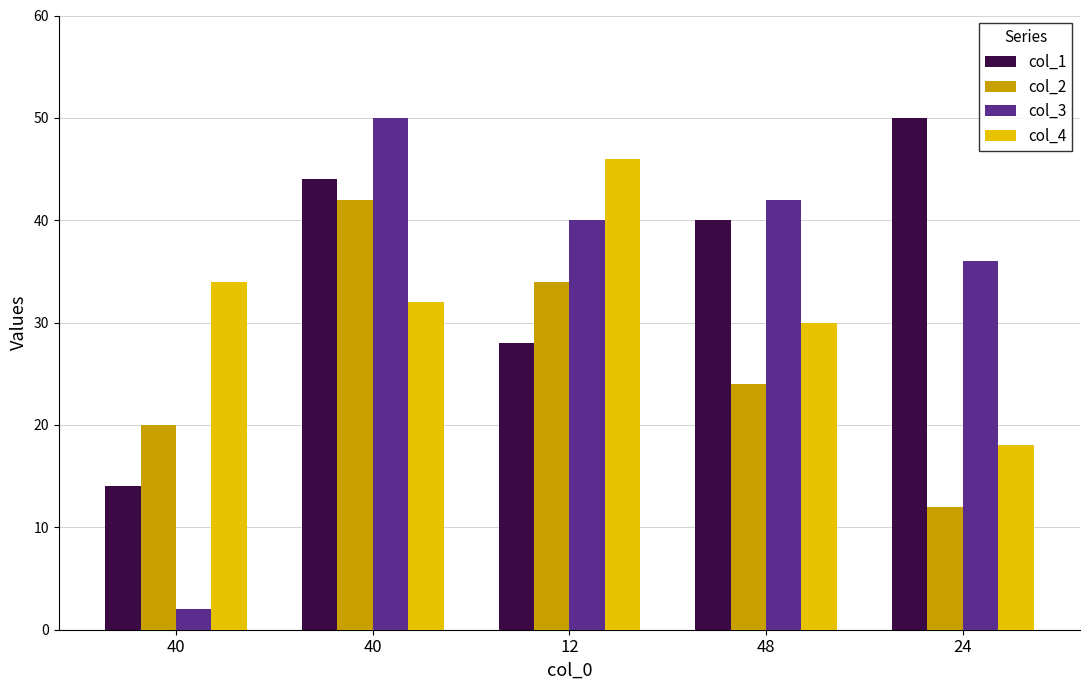

Rank the categories by col_4 value from highest to lowest.

12, 40, 40, 48, 24